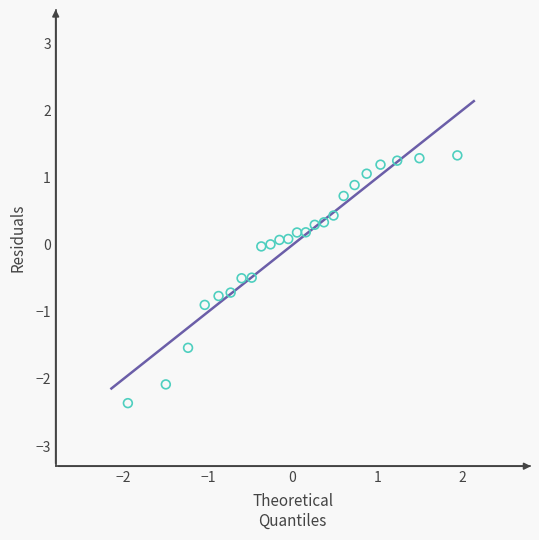

What is the range of Y values (max minus min)?

3.7